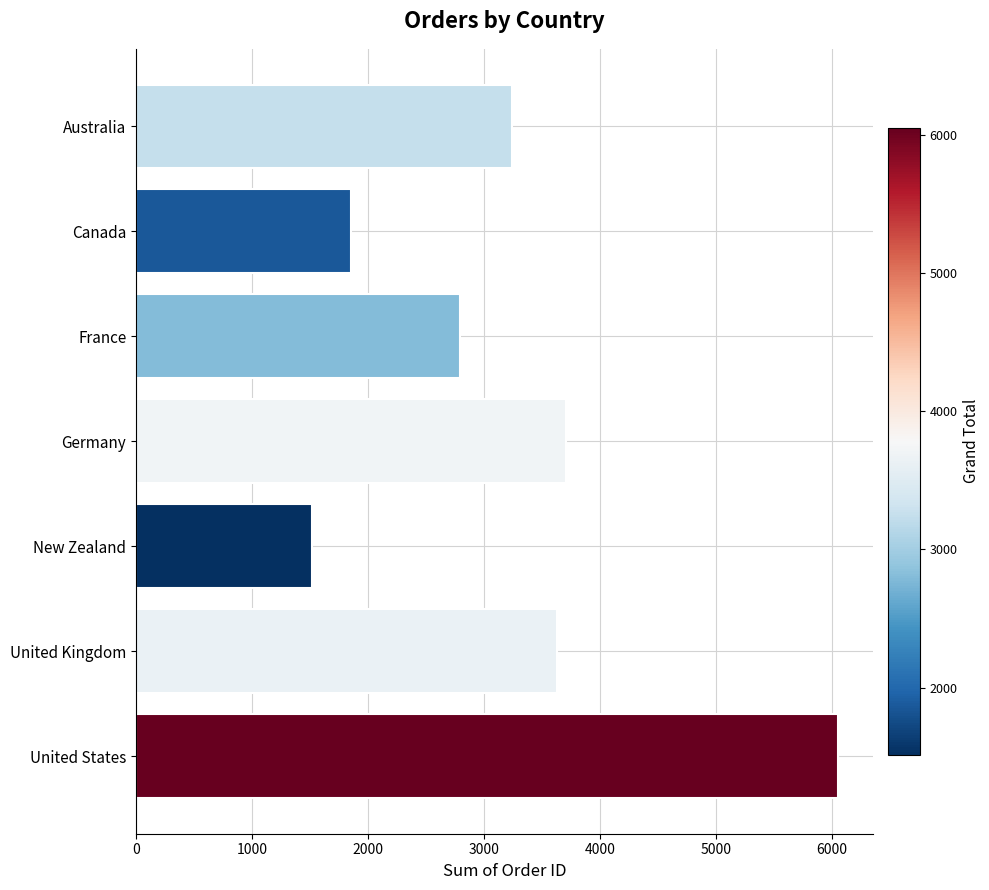

Where is the data nearest to the value 3782?

Germany